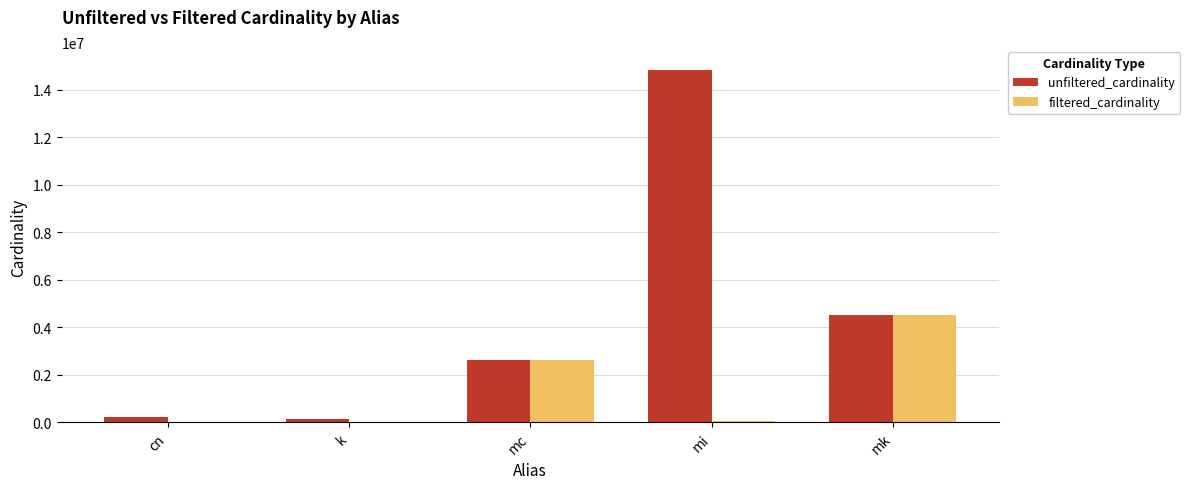

What is the maximum value shown in the chart?

14835720